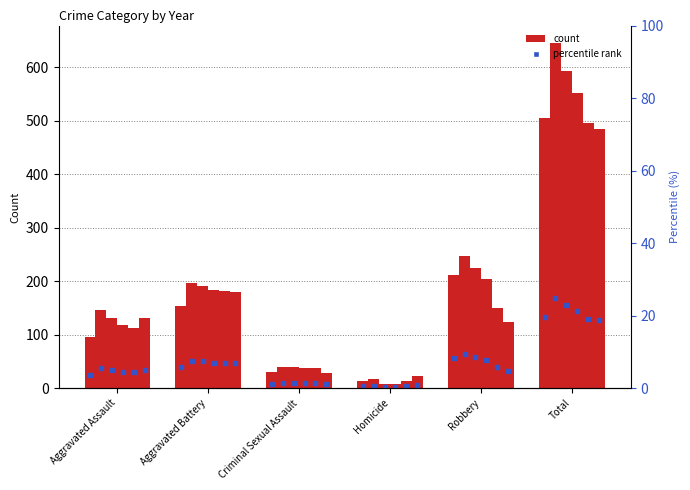

Reading left to right, what are all the values shown in this chart?

2015: 95	154	31	13	212	505
2016: 146	196	39	18	247	646
2017: 131	191	39	8	224	593
2018: 119	183	38	8	204	552
2019: 113	182	37	14	150	496
2020: 131	180	28	22	124	485